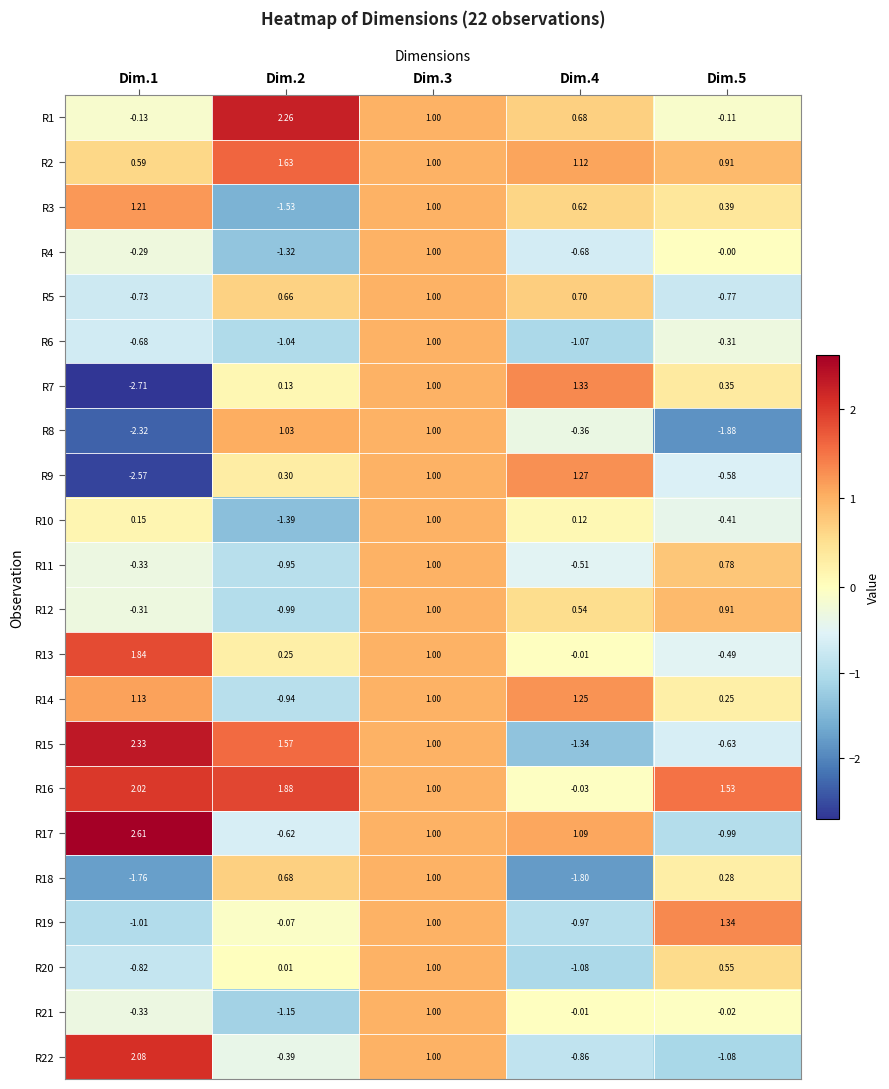

Is the value of R8 at Dim.2 greater than the value of R18 at Dim.2?

Yes